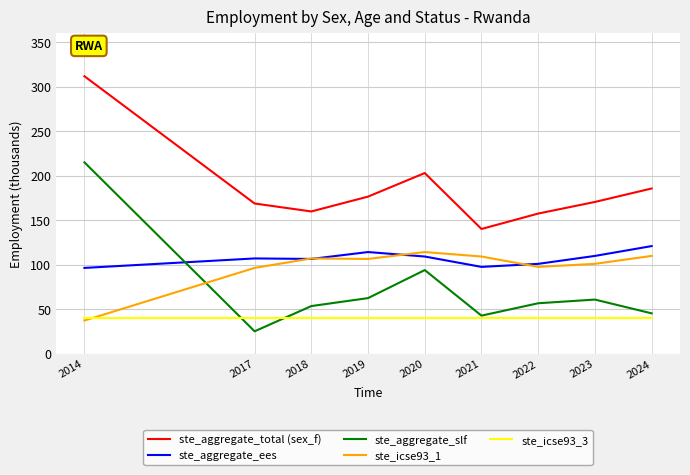

What value does the ste_aggregate_ees series have at 2019?

114.1